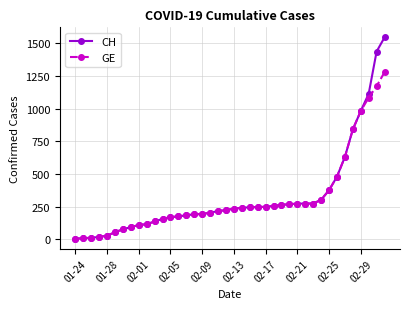

Count the number of categories in the chart.

40